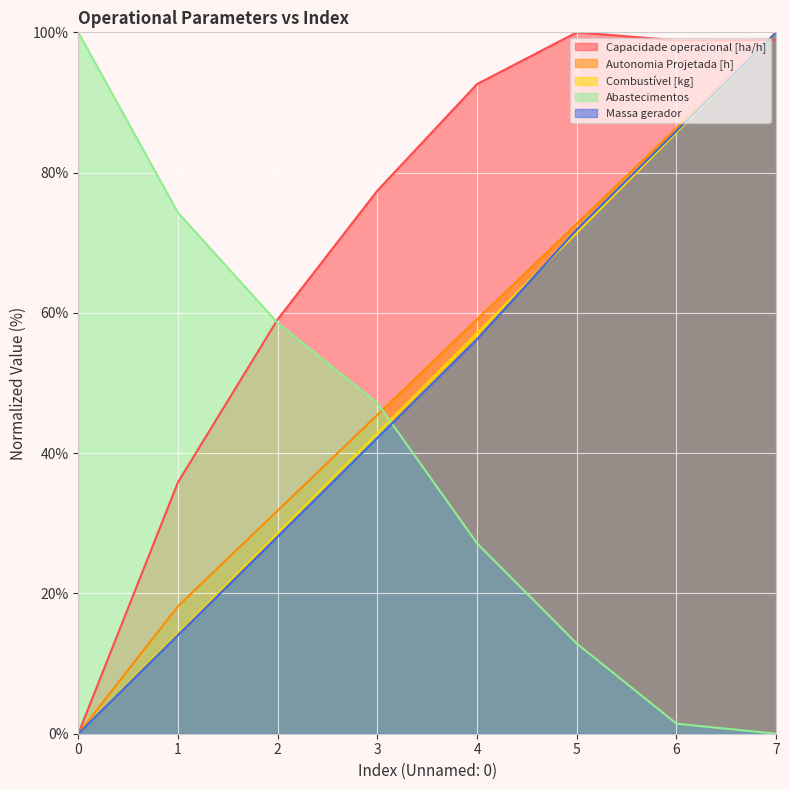

True or false: Capacidade operacional [ha/h] has more than 2 points higher than both neighbors.

False